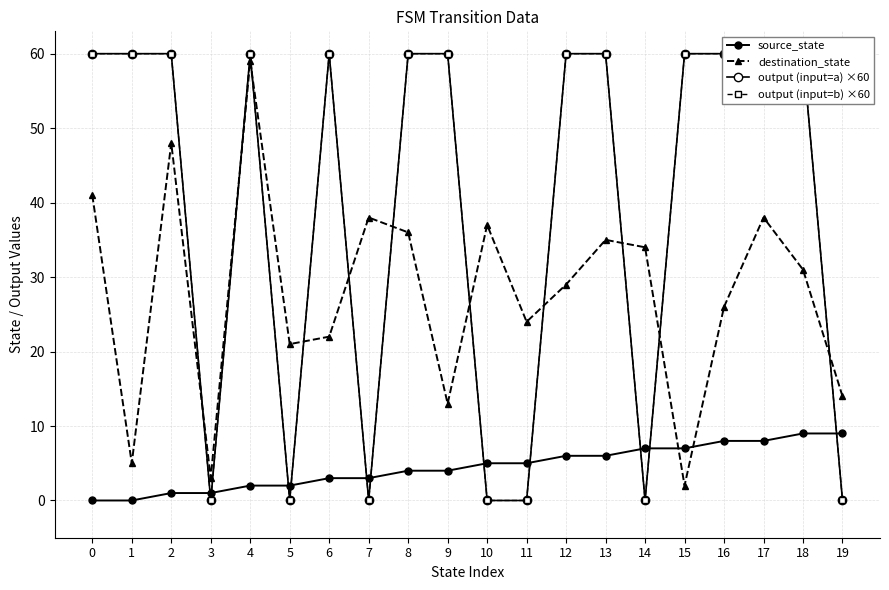

Does the chart have visible grid lines?

Yes